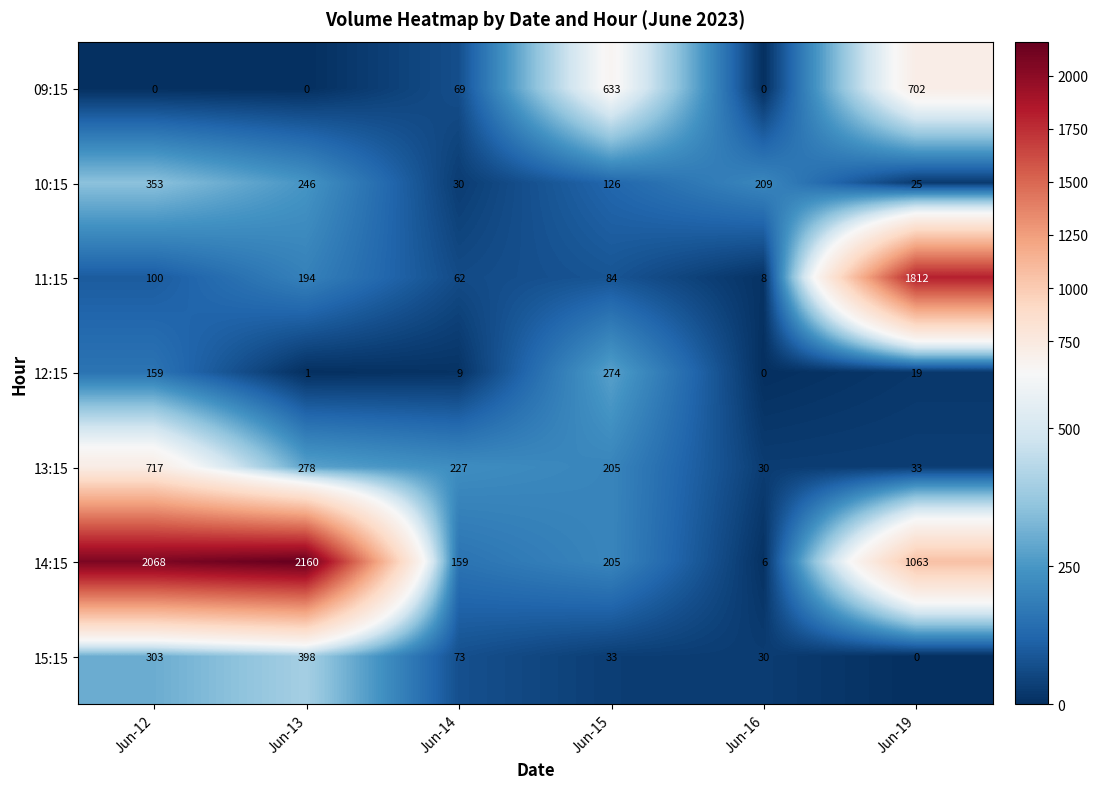

At which category is the sum across all series the highest?

Jun-12